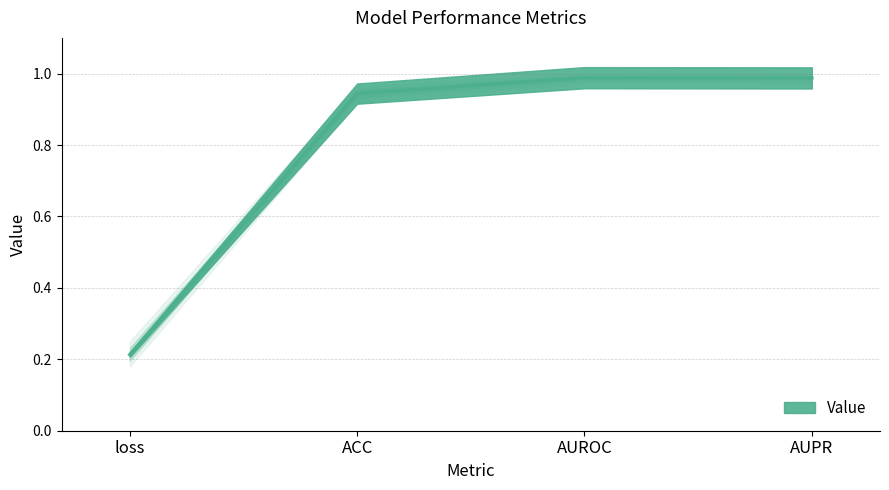

How many series are shown in this chart?

1